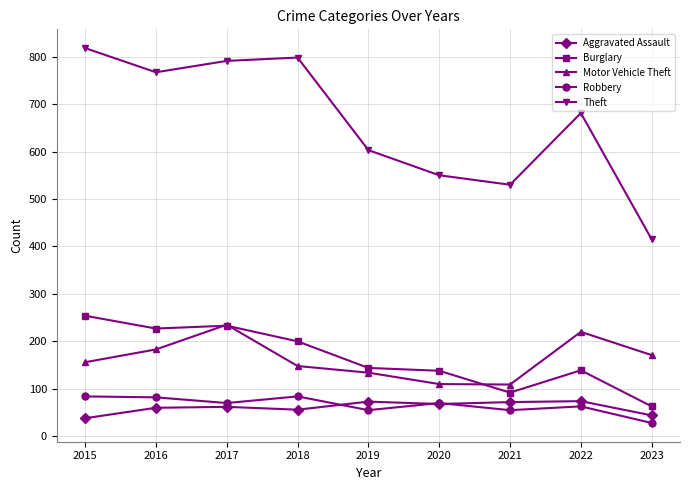

The value of Burglary at 2023 is 105. True or false?

False